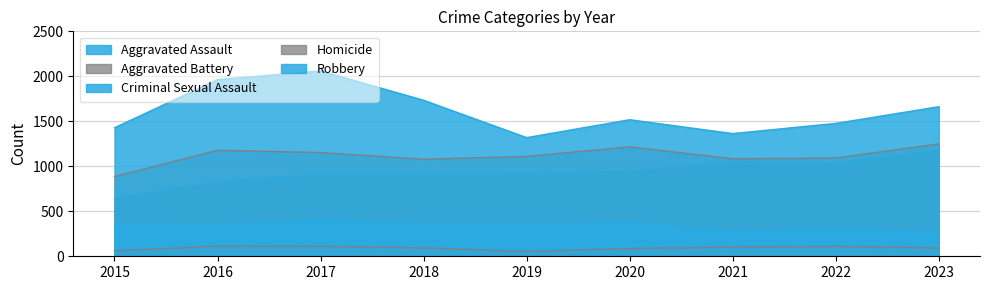

At which label does Homicide reach its minimum?

2019